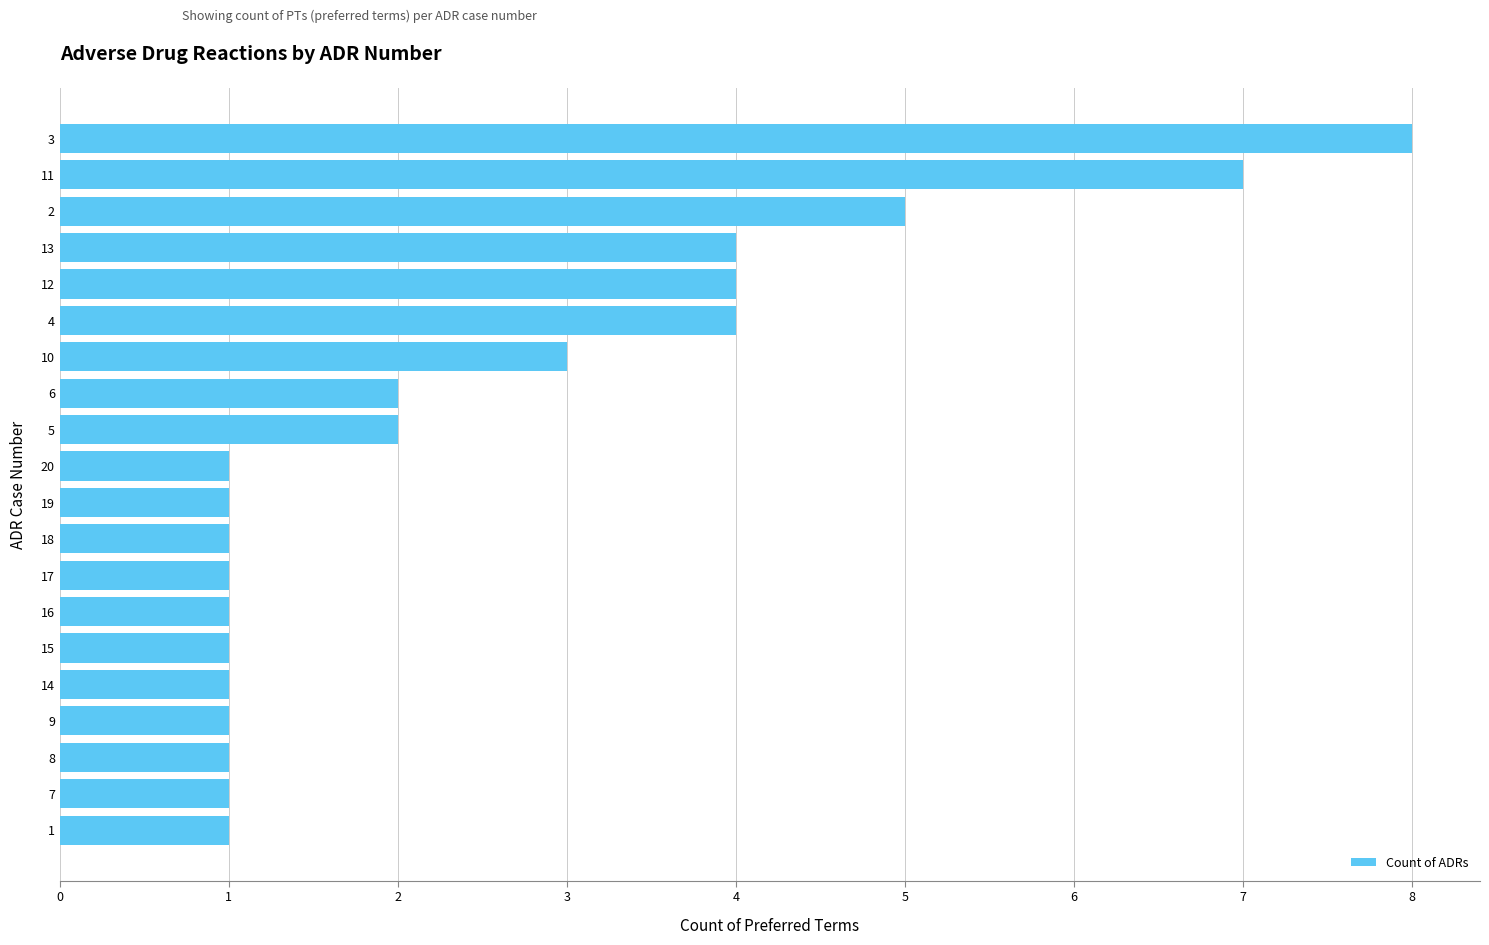

What is the smallest value displayed?

1